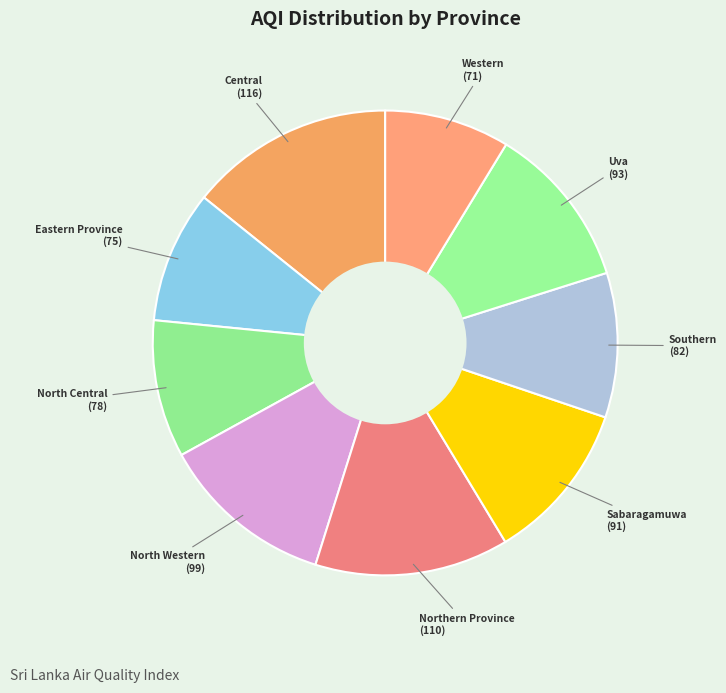

Count the number of slices in the pie.

9